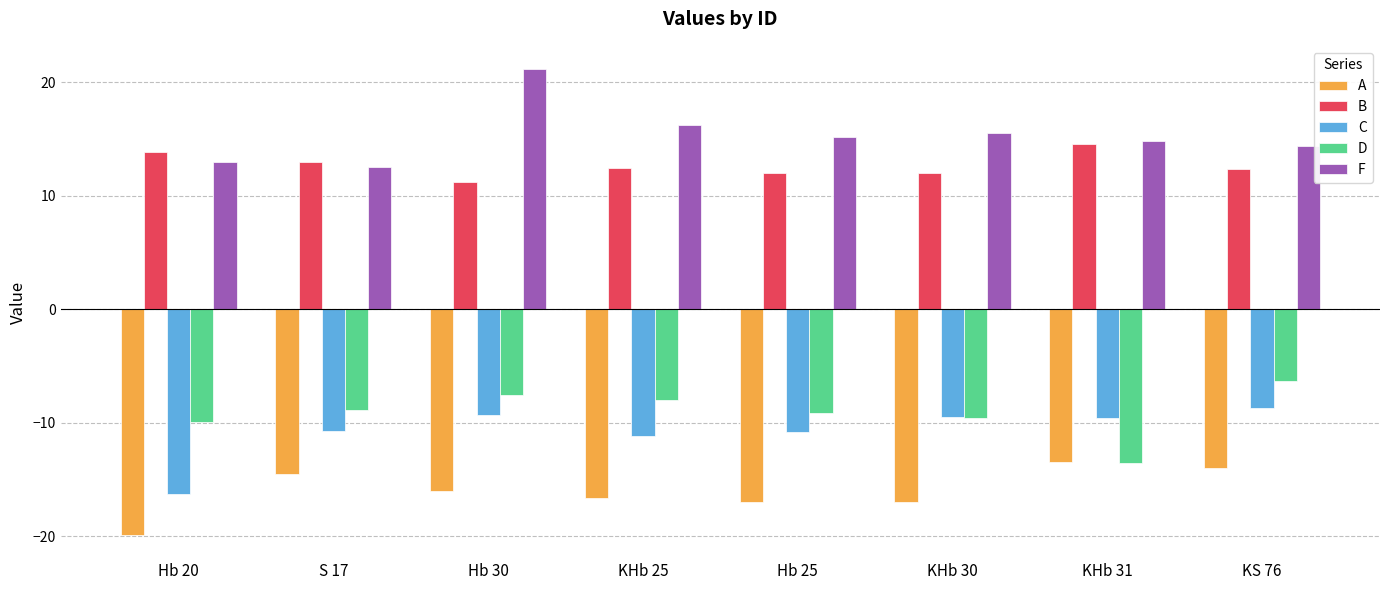

The value of D at Hb 25 is -16.1. True or false?

False